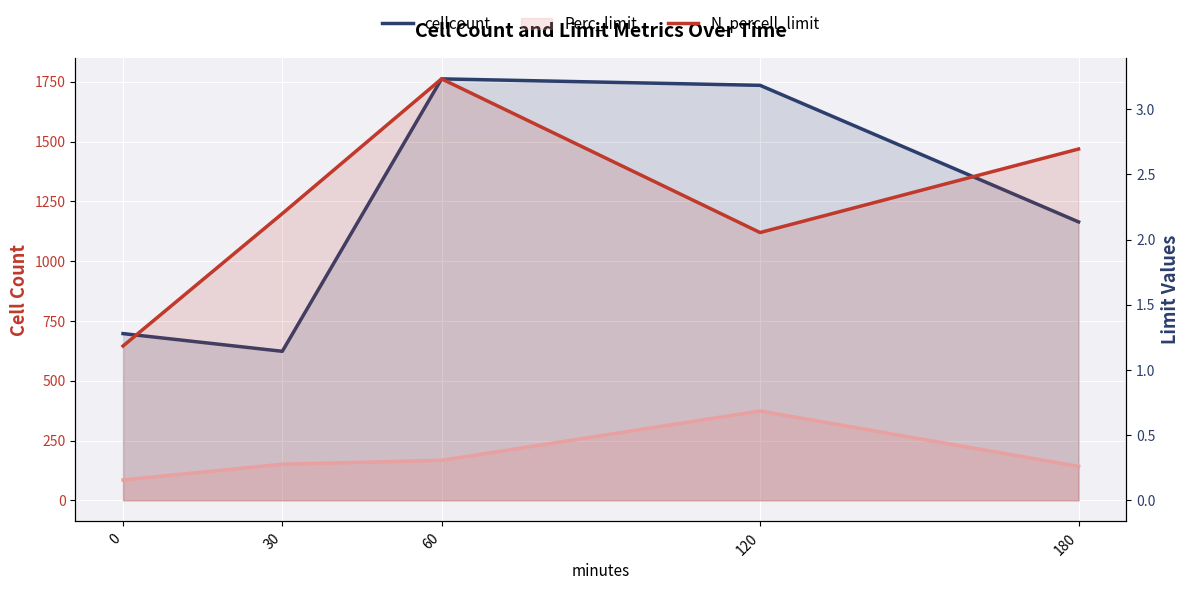

Is it true that N_percell_limit equals 3.0 at 120?

False